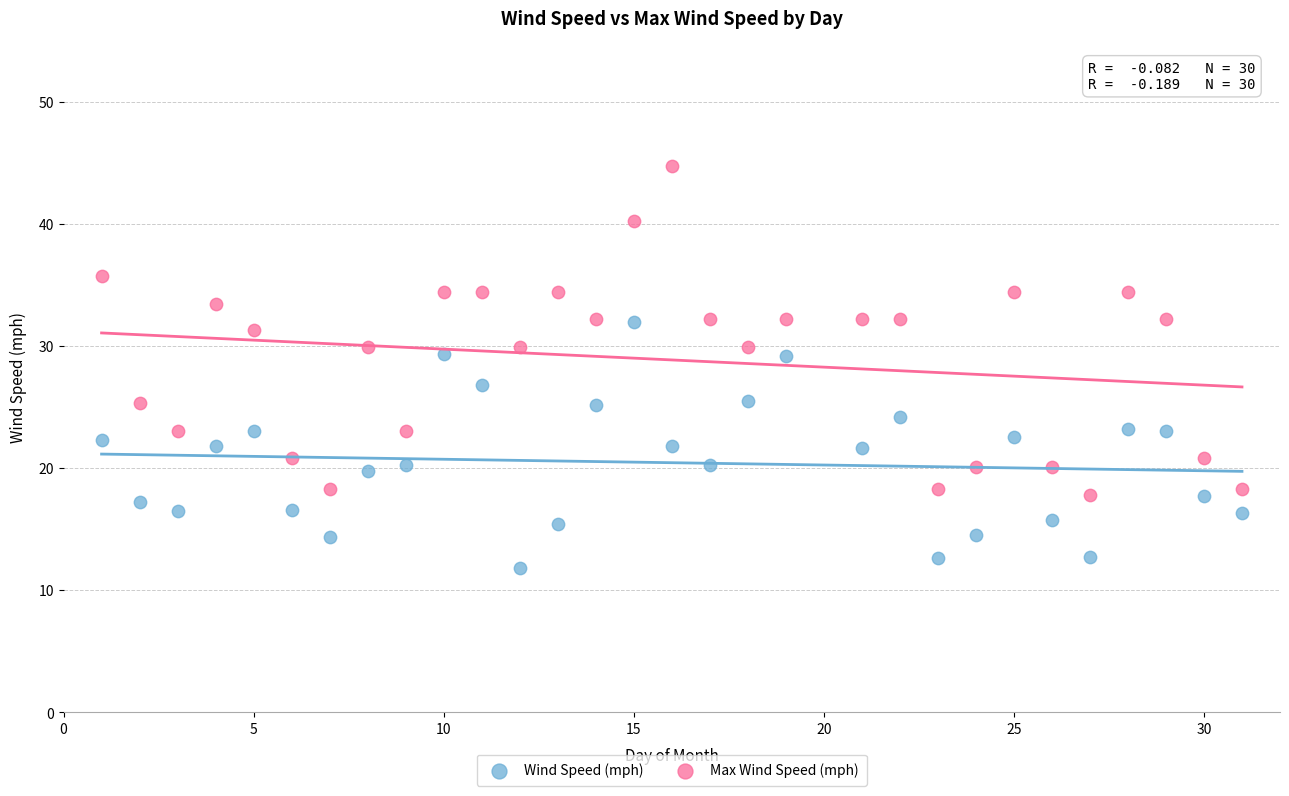

Which series has the largest Y range (max minus min)?

Max Wind Speed (mph)